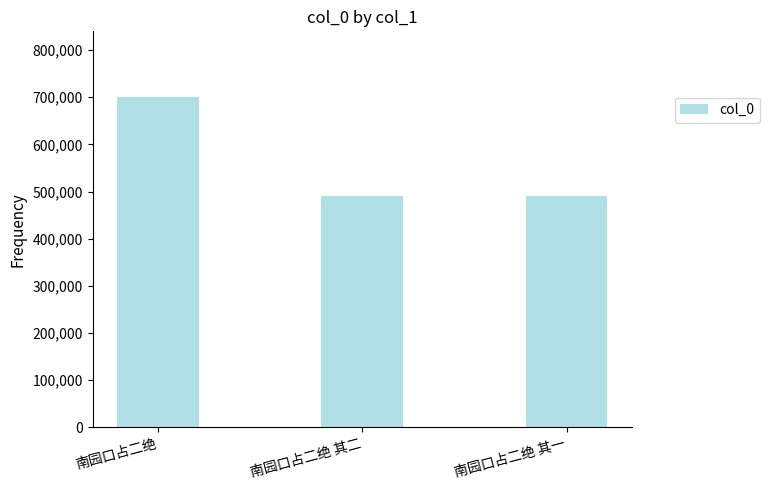

Is it true that the value at 南园口占二绝 其一 is 491179?

True